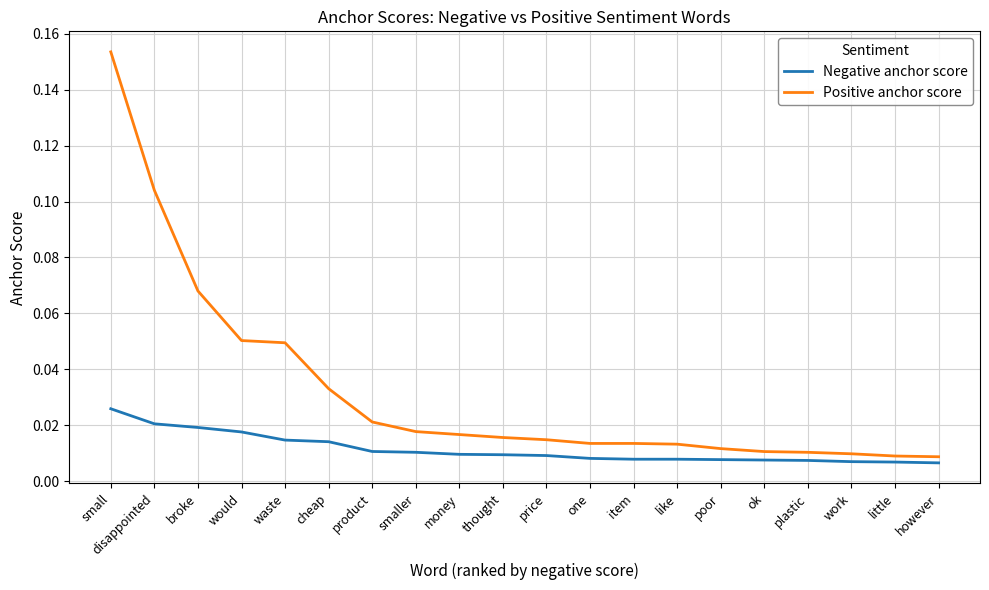

The Positive anchor score series shows 0.0 at broke. True or false?

False